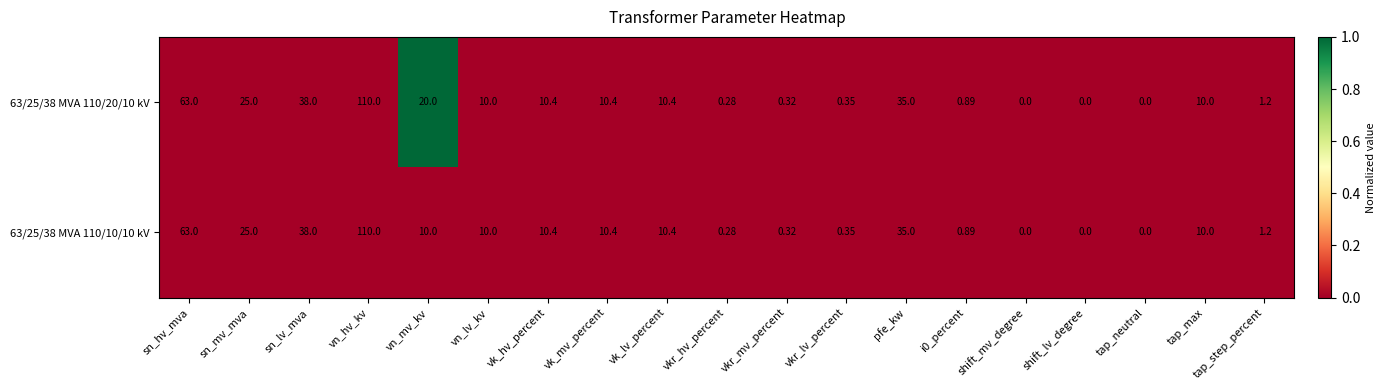

At which label does 63/25/38 MVA 110/10/10 kV first exceed 10?

sn_hv_mva